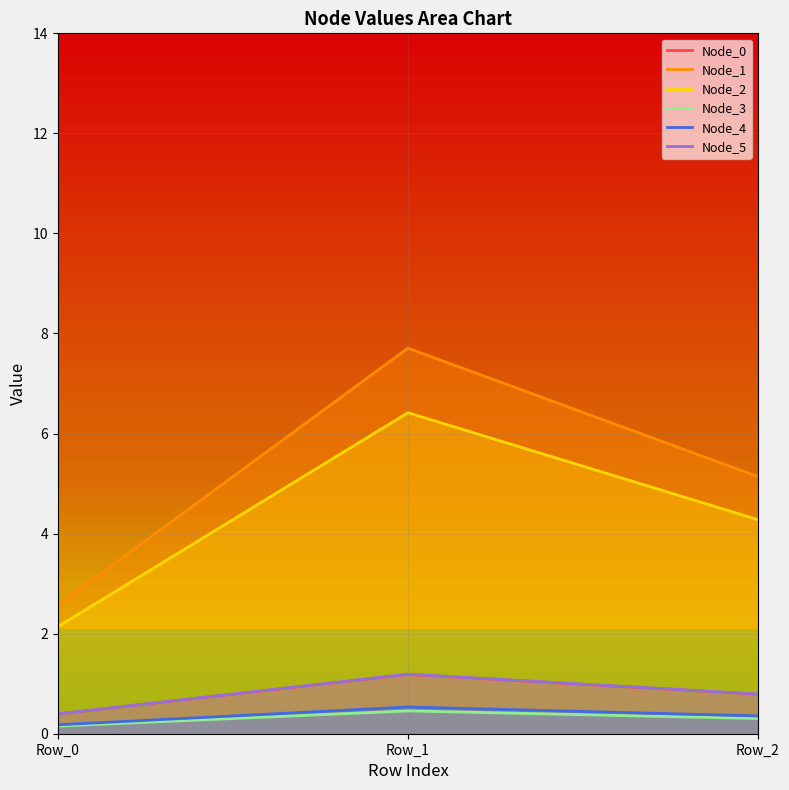

At how many categories does at least one series exceed 4?

2